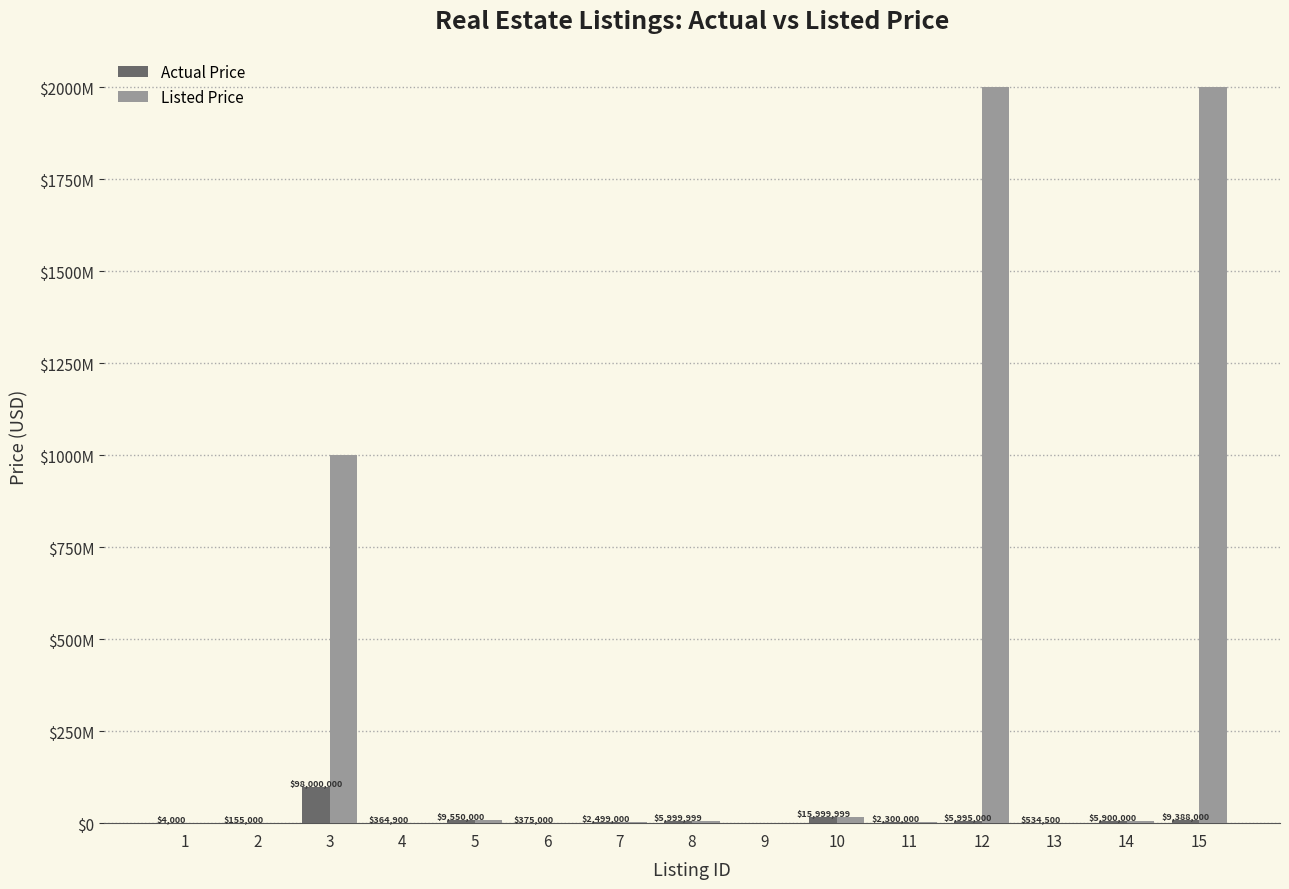

Which series has the largest total across all categories?

Listed Price